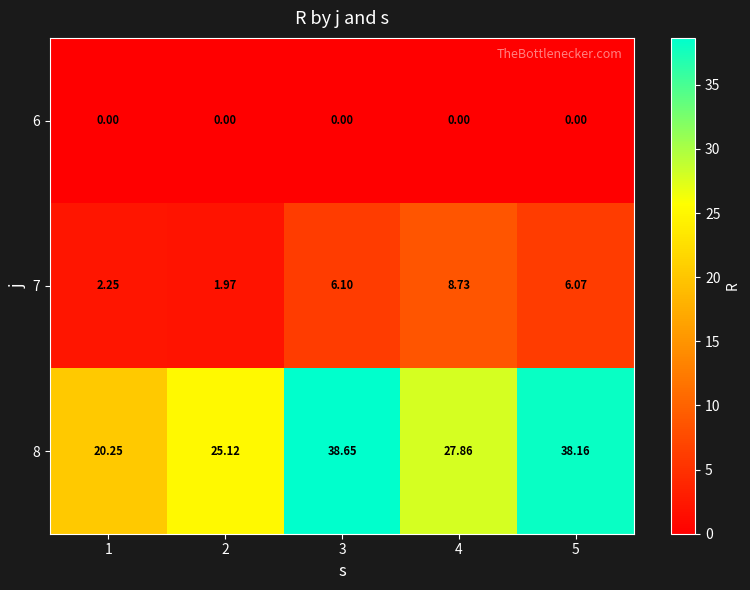

Count the number of data series in this chart.

3